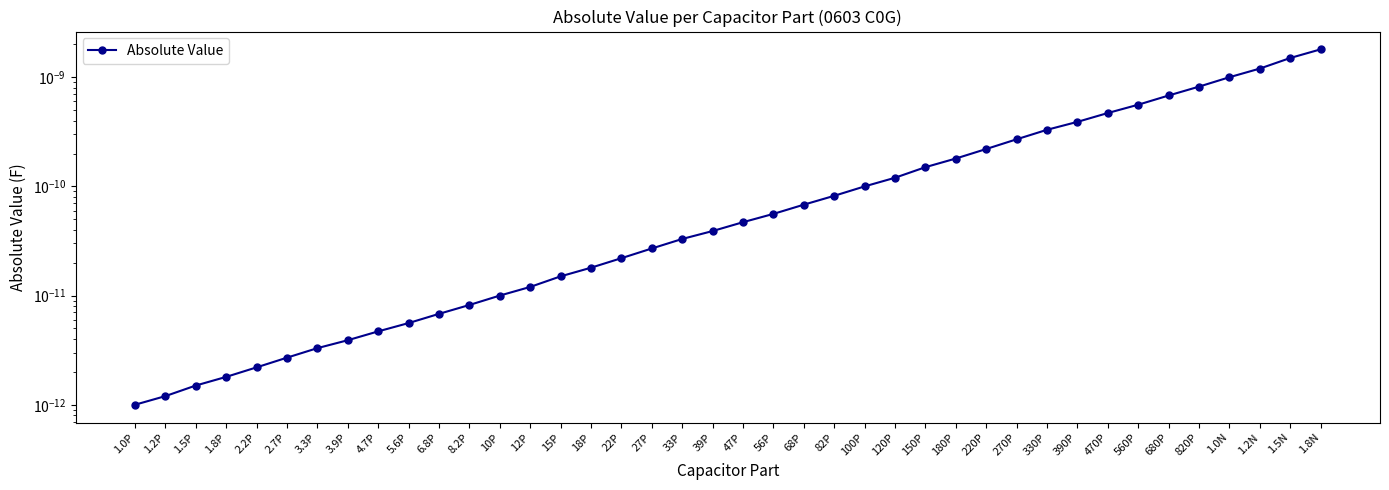

At which category does the chart reach its minimum across all series?

1.0P